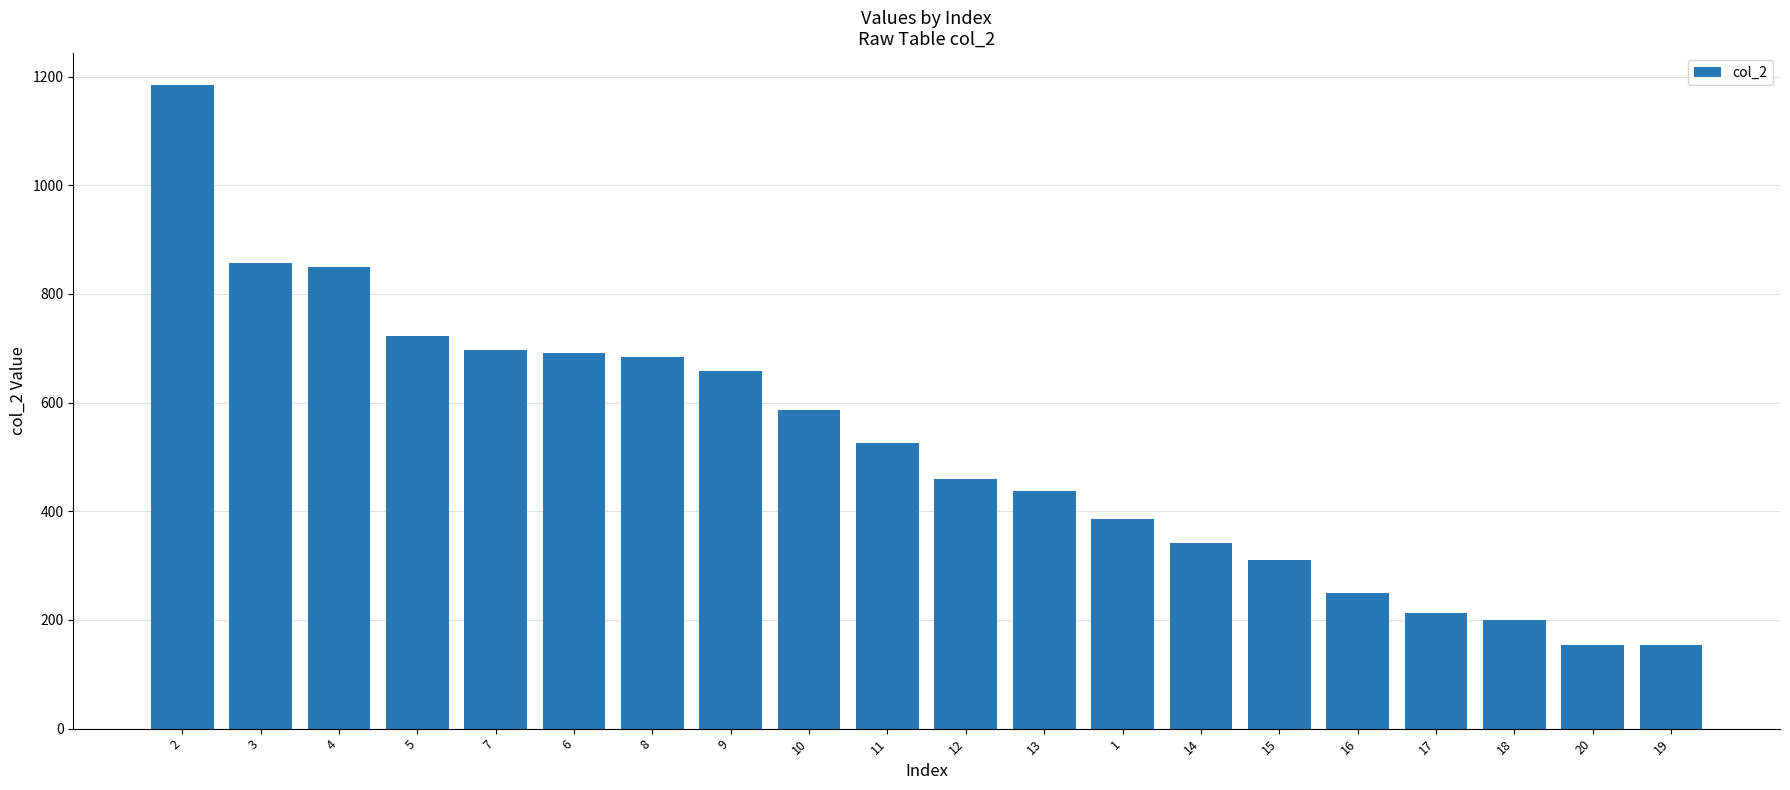

Read the value at 9.

659